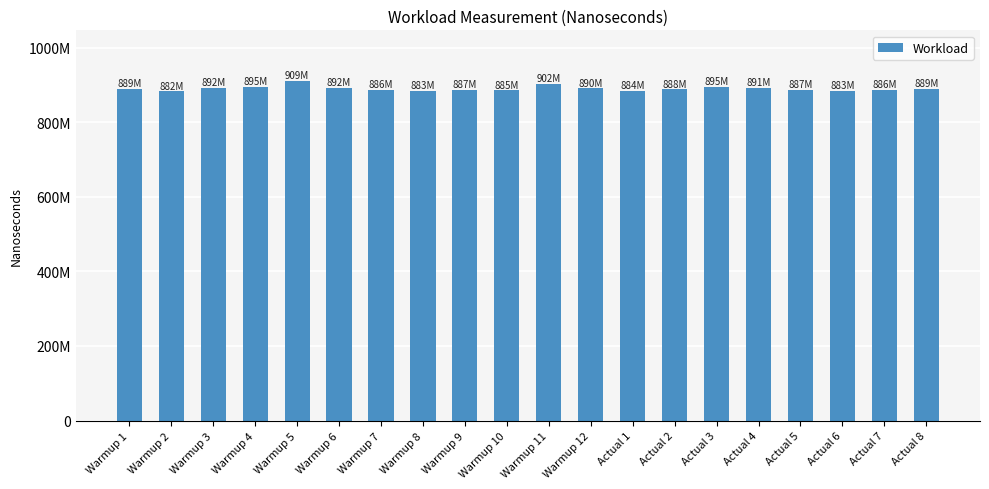

True or false: the data shows 892442500 at Warmup 3.

True